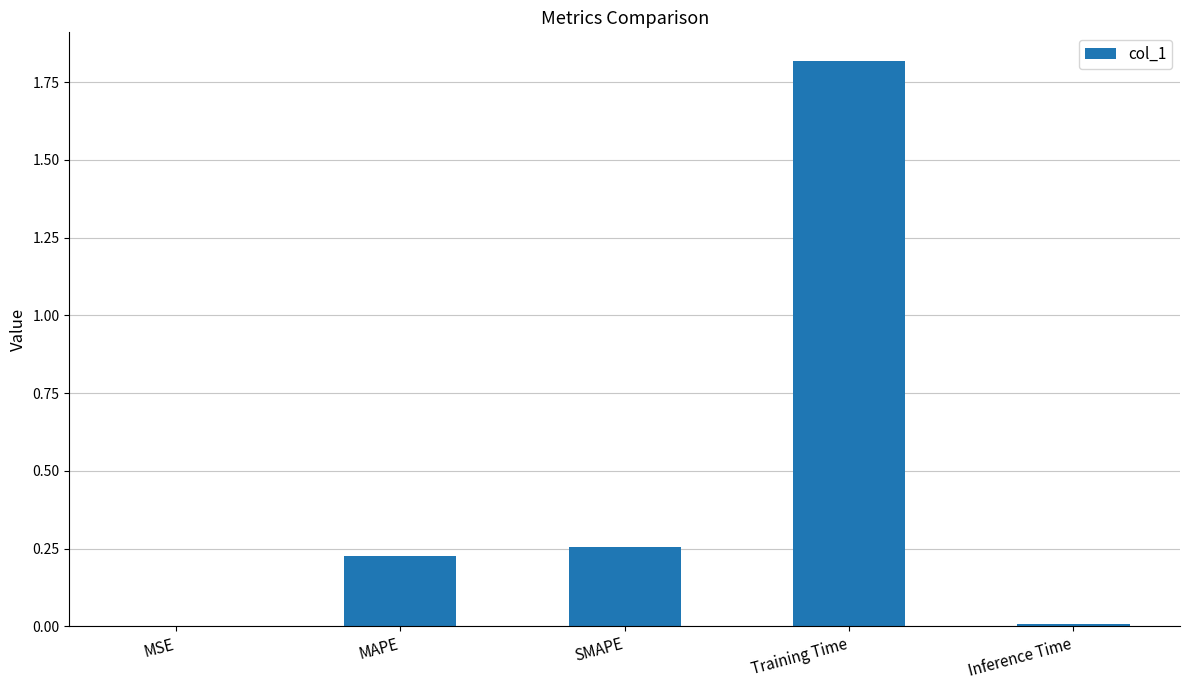

Which category has the highest value across all series?

Training Time